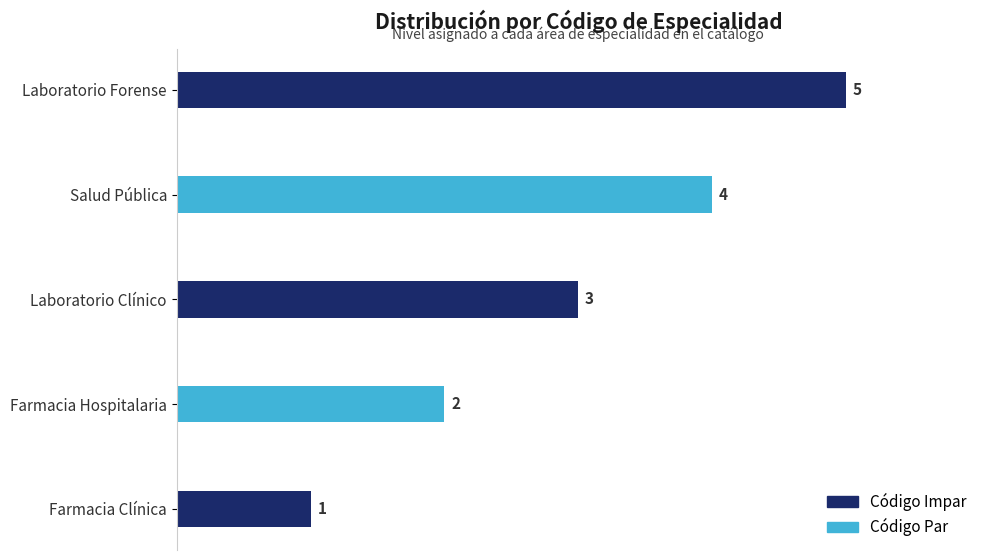

List the labels in order of value, smallest first.

Farmacia Clínica, Farmacia Hospitalaria, Laboratorio Clínico, Salud Pública, Laboratorio Forense